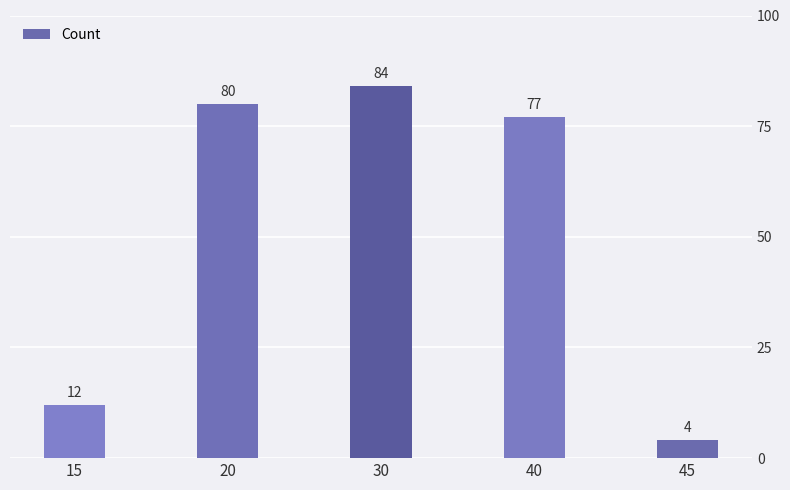

Rank the categories by value from highest to lowest.

30, 20, 40, 15, 45